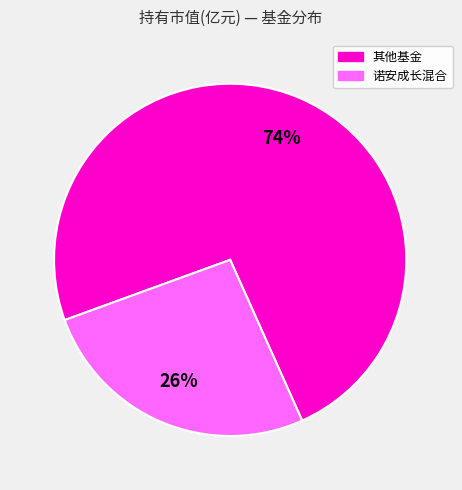

Does any single category account for the majority?

Yes